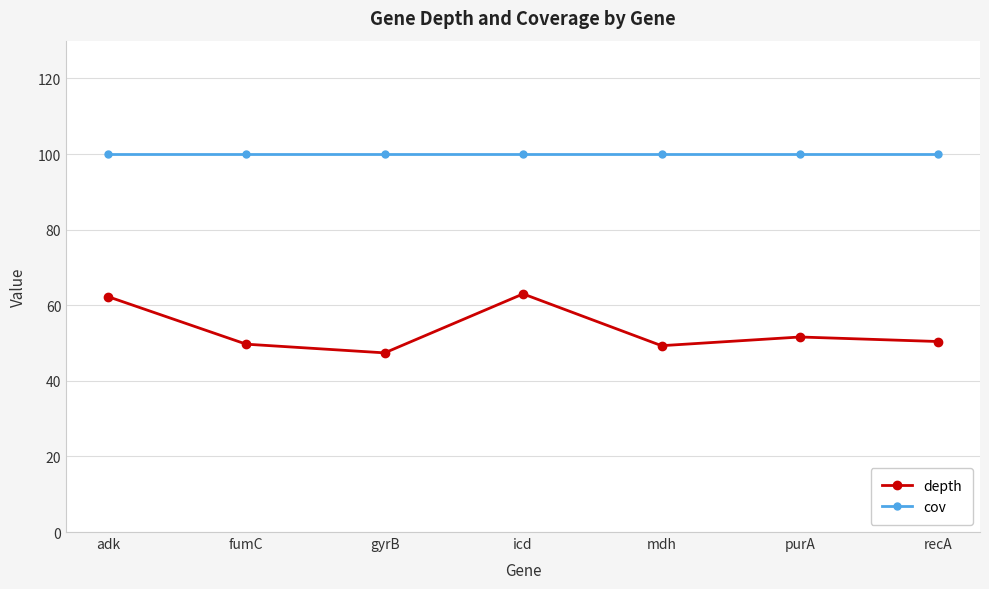

List the series in order of their overall mean, lowest first.

depth, cov